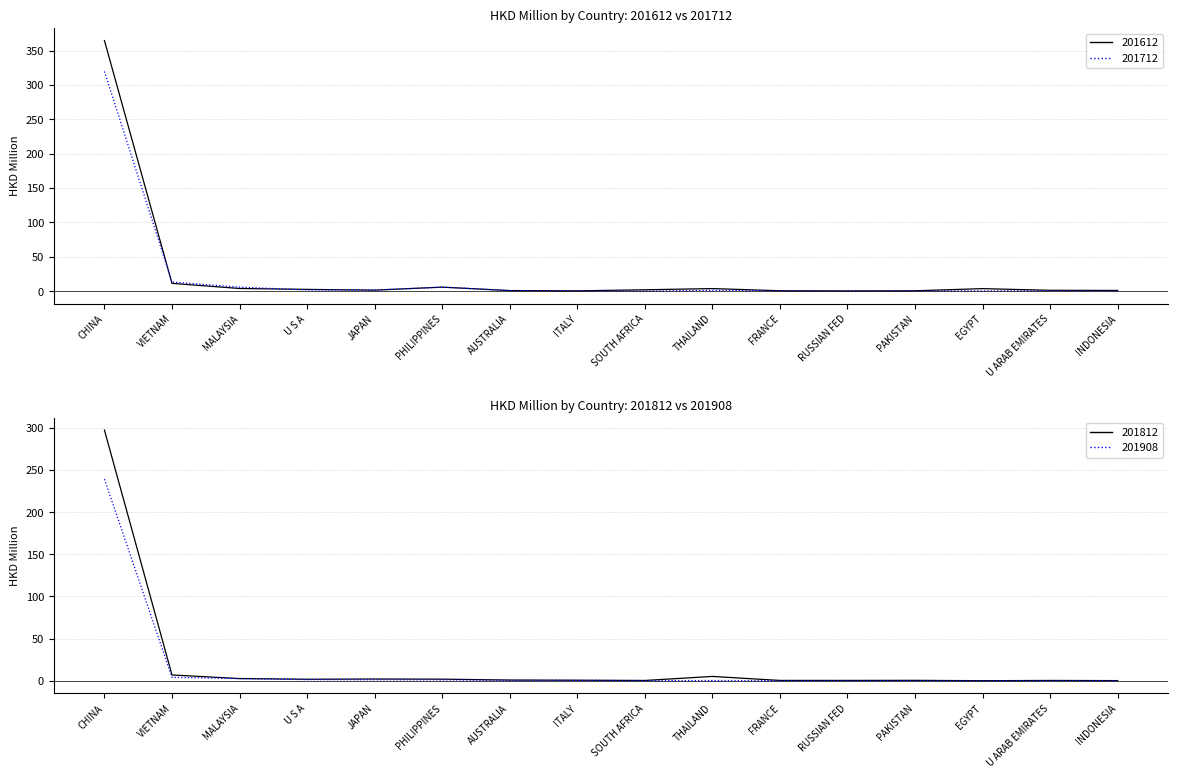

What is the total value across all series at ITALY?

2.1